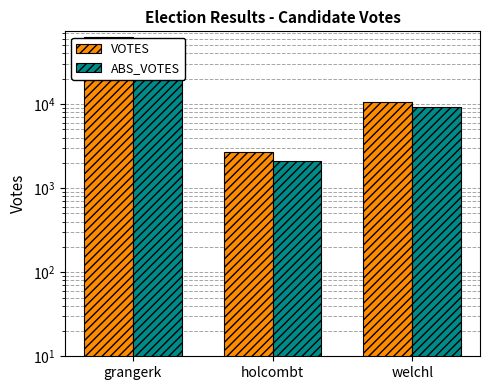

How many bars are there in each group?

2